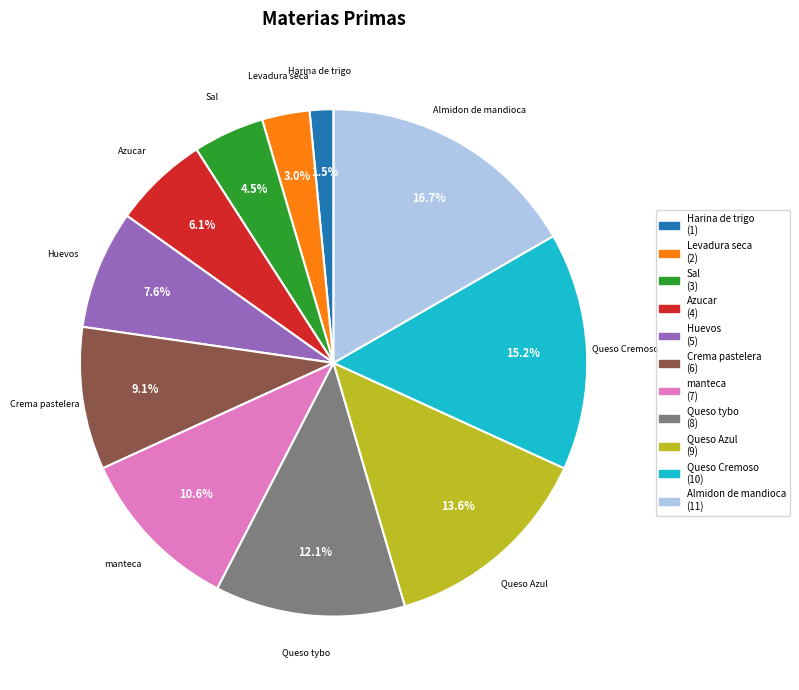

Does any single category account for the majority?

No